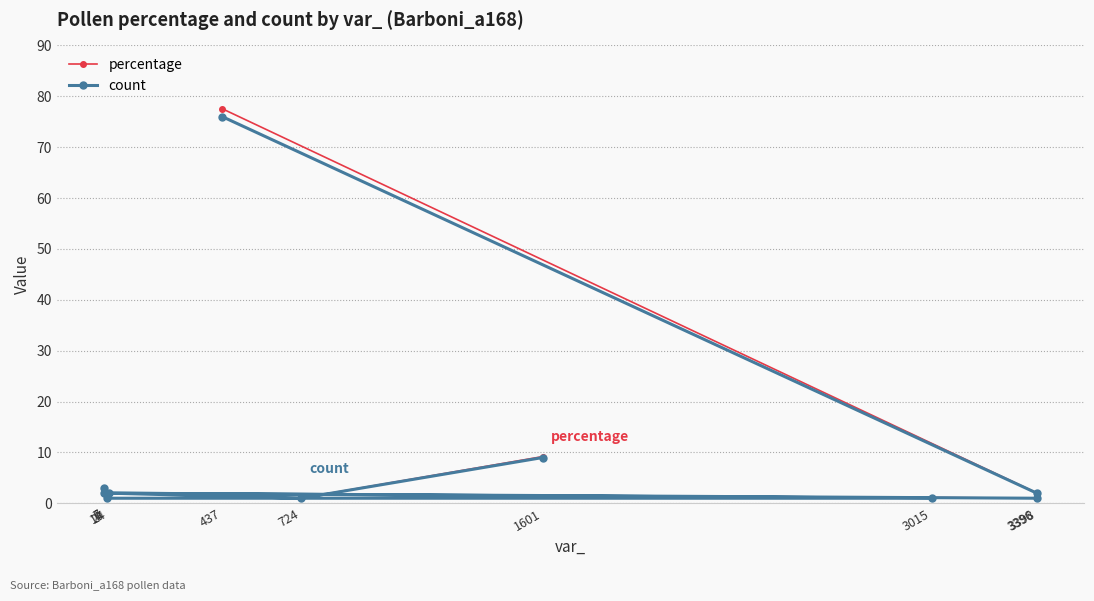

How many lines are shown in the chart?

2